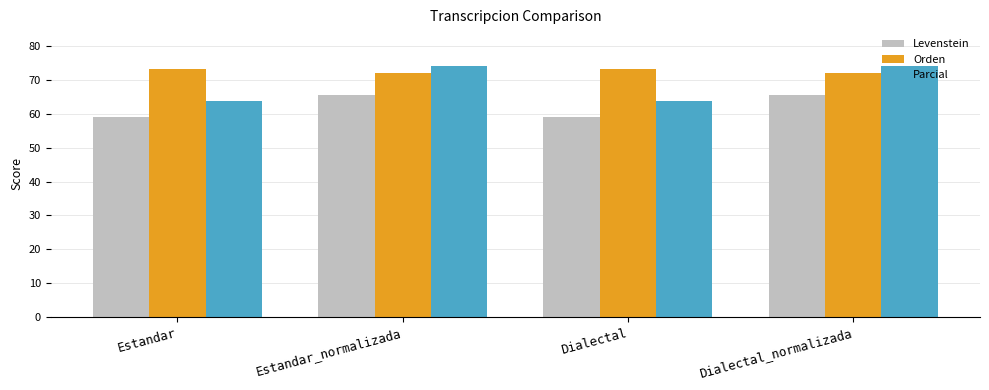

Rank the series by their maximum value, from lowest to highest.

Levenstein, Orden, Parcial